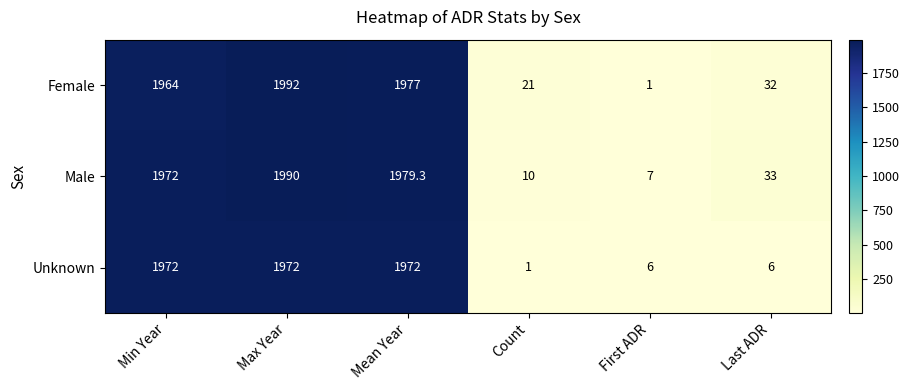

What is the highest value of the Male series?

1990.0